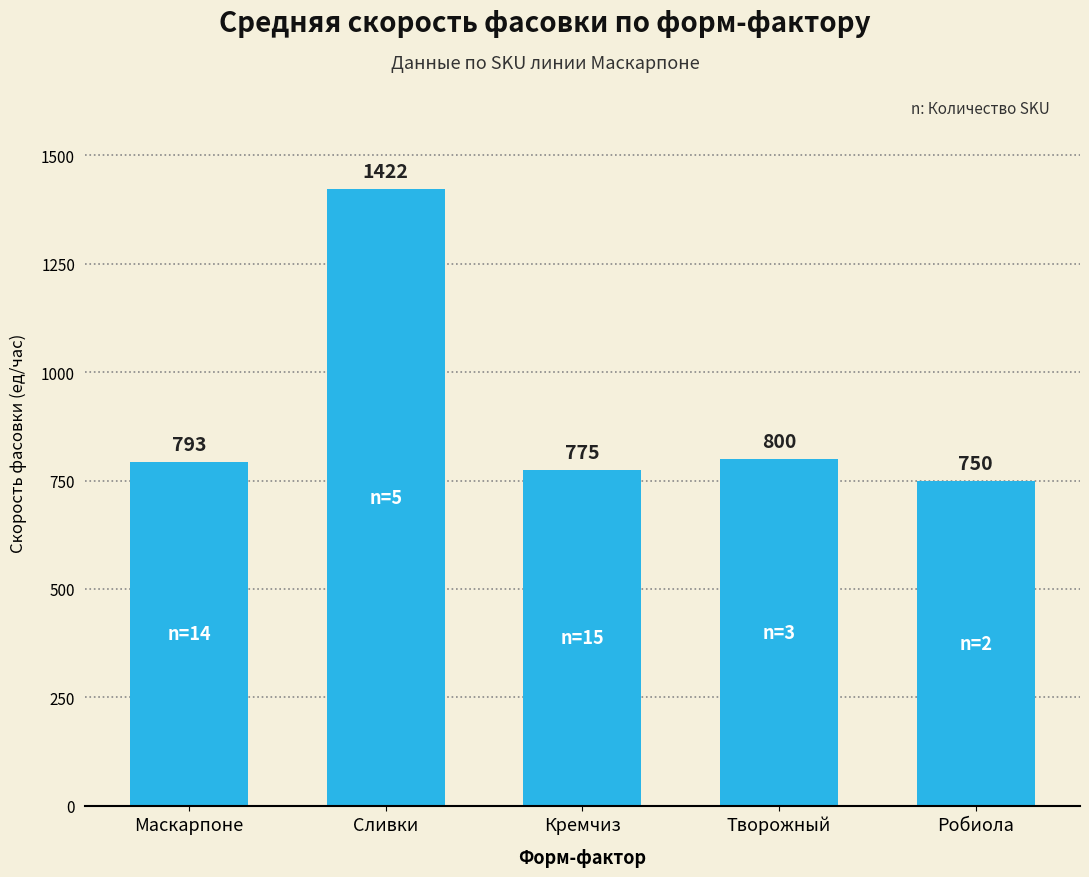

Which label corresponds to the smallest value in the chart?

Робиола